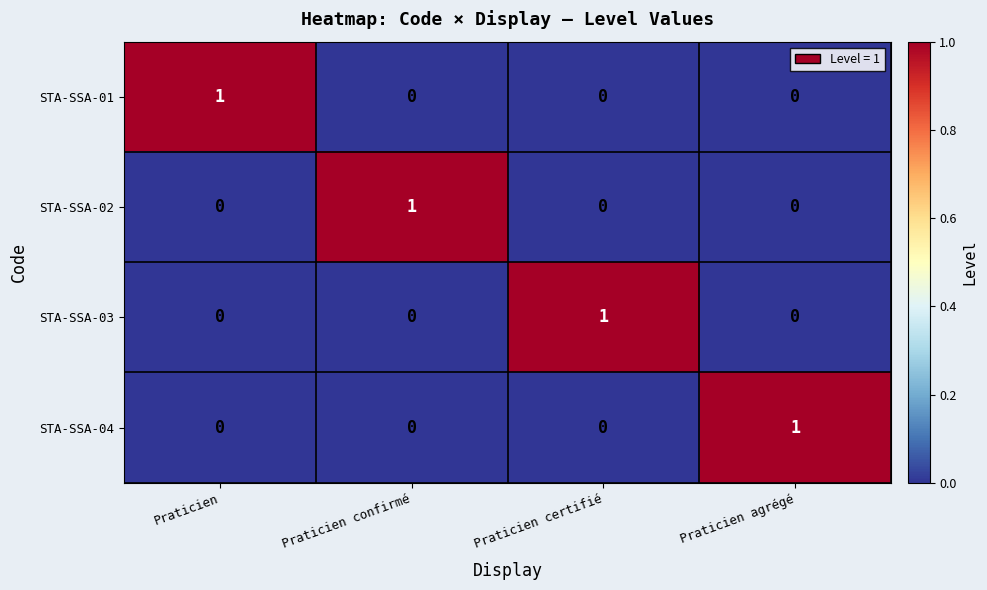

Count the STA-SSA-03 values in the range 0 to 1.

4